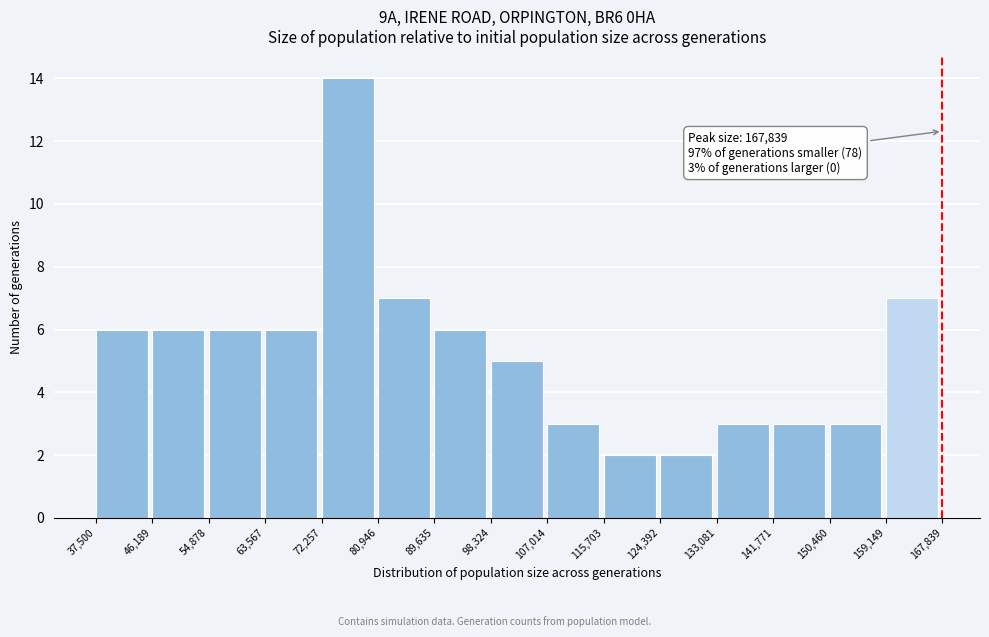

Which range on the x-axis has the tallest bar?

72,257 to 80,946